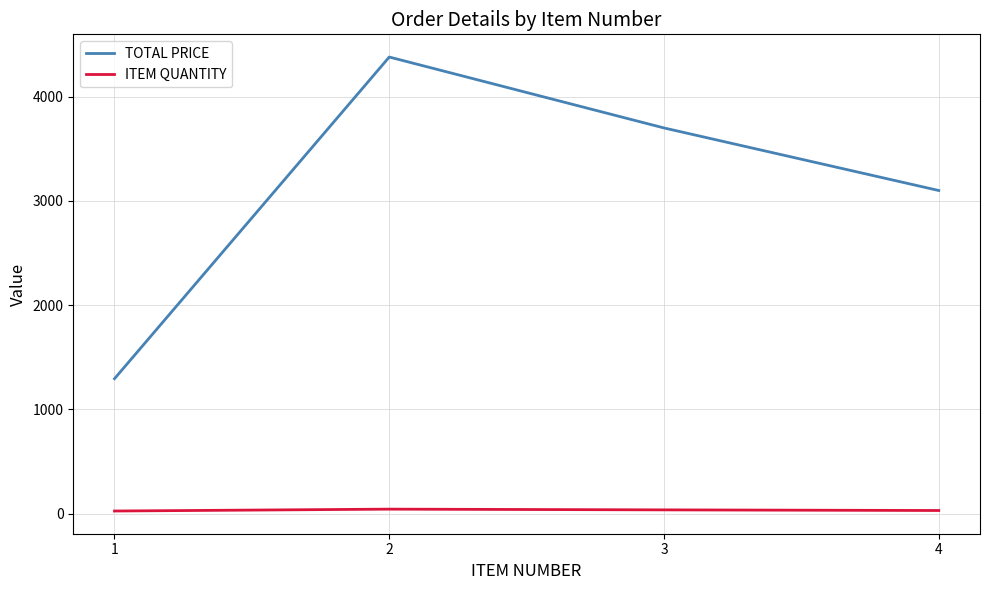

Is it true that TOTAL PRICE equals 4380.2 at 2?

True